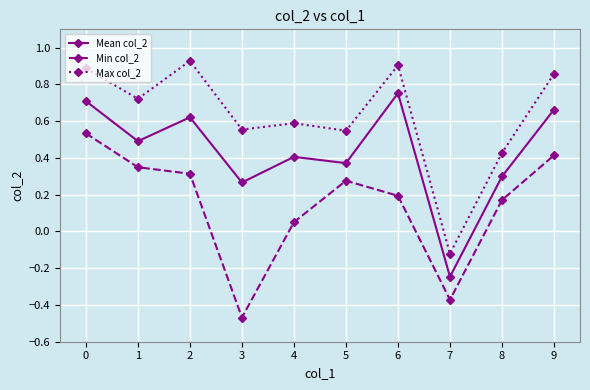

How many values in the Min col_2 series are below 0?

2